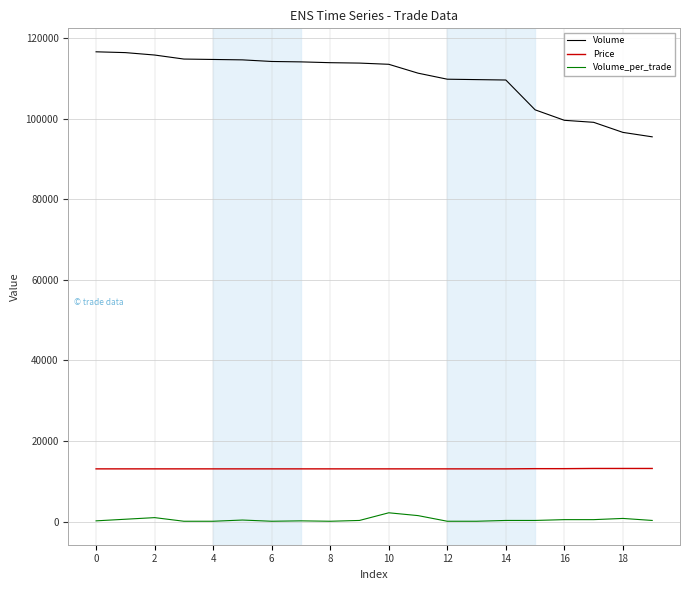

What is the average value of the Volume_per_trade series?

485